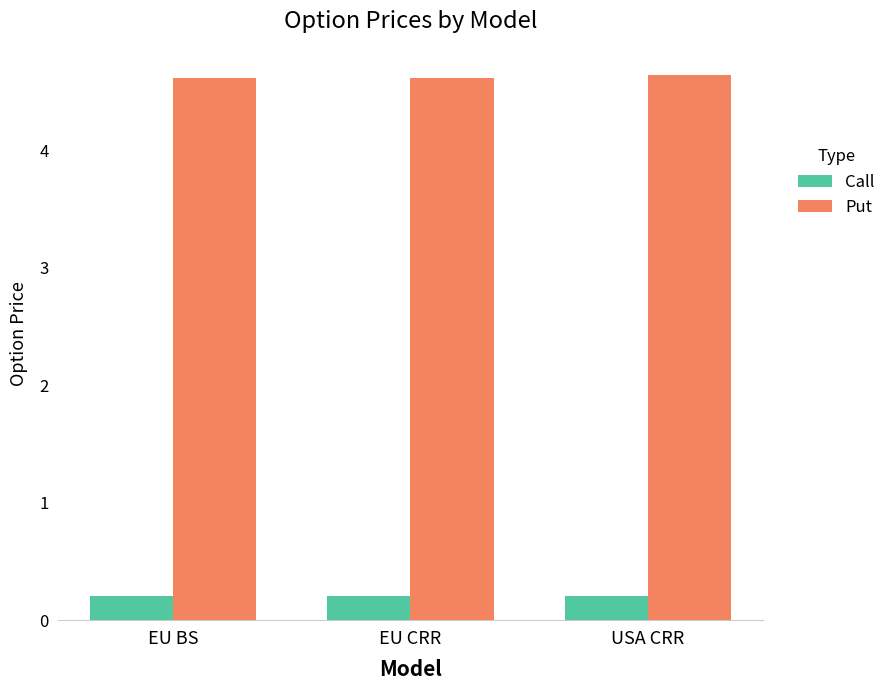

How many Call values are between 0 and 1?

3